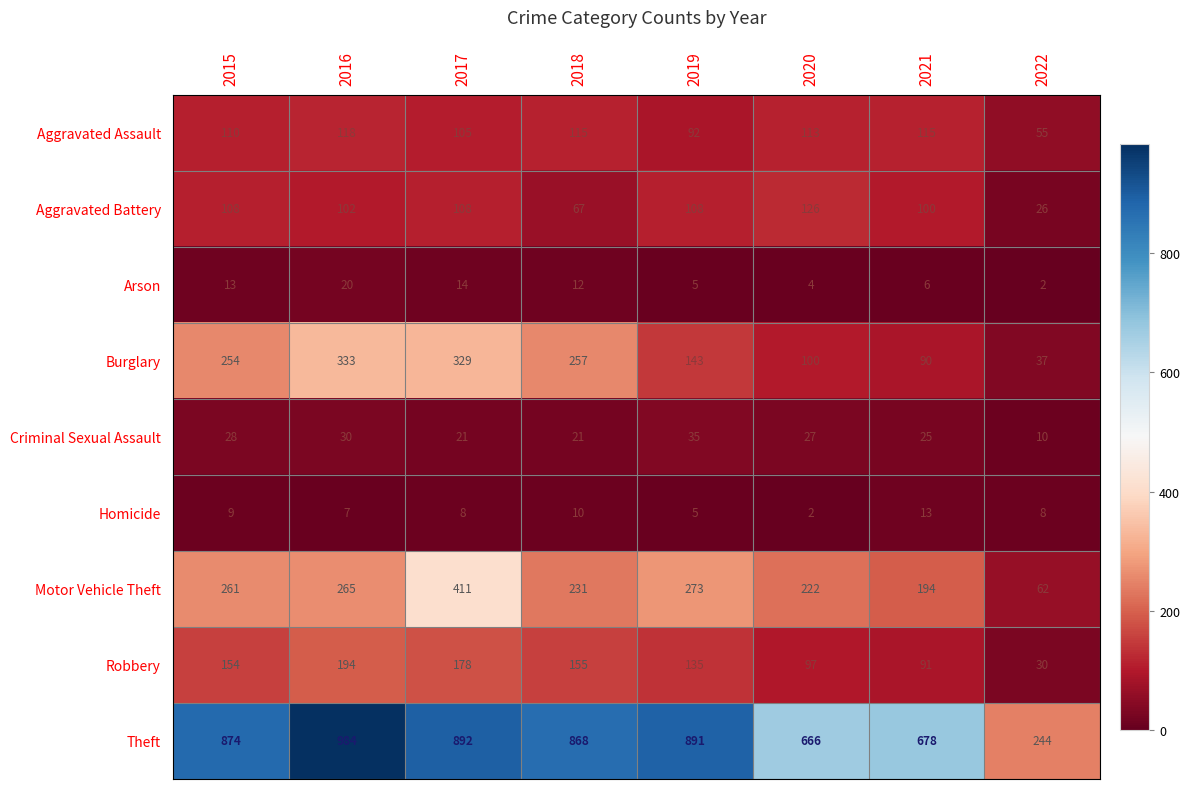

At which category is the sum across all series the highest?

2017